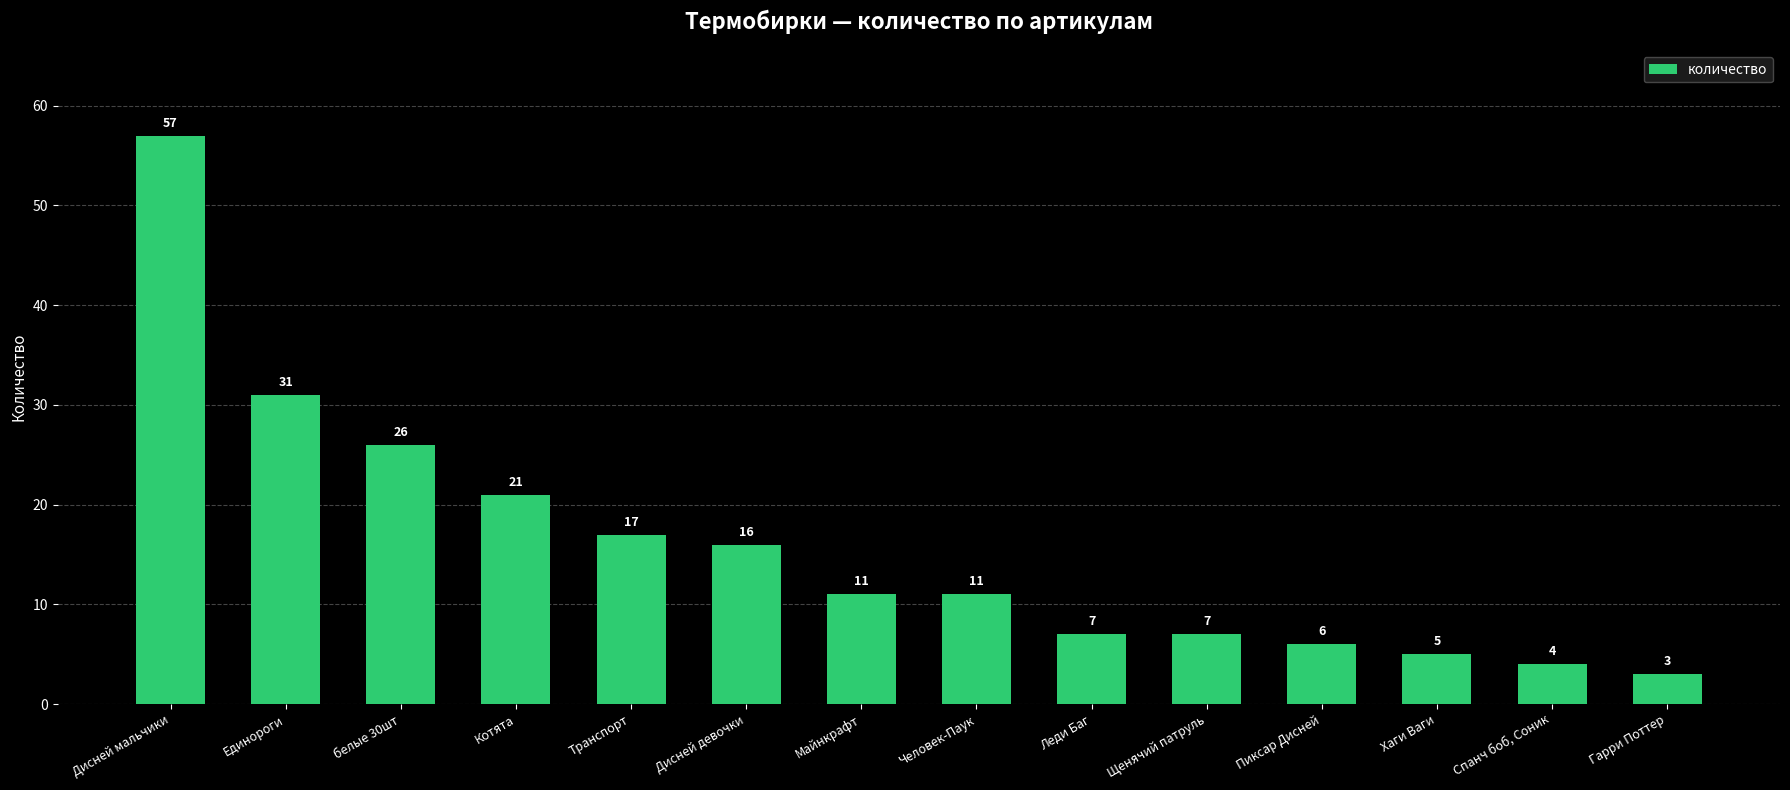

The value at Котята is 32. True or false?

False